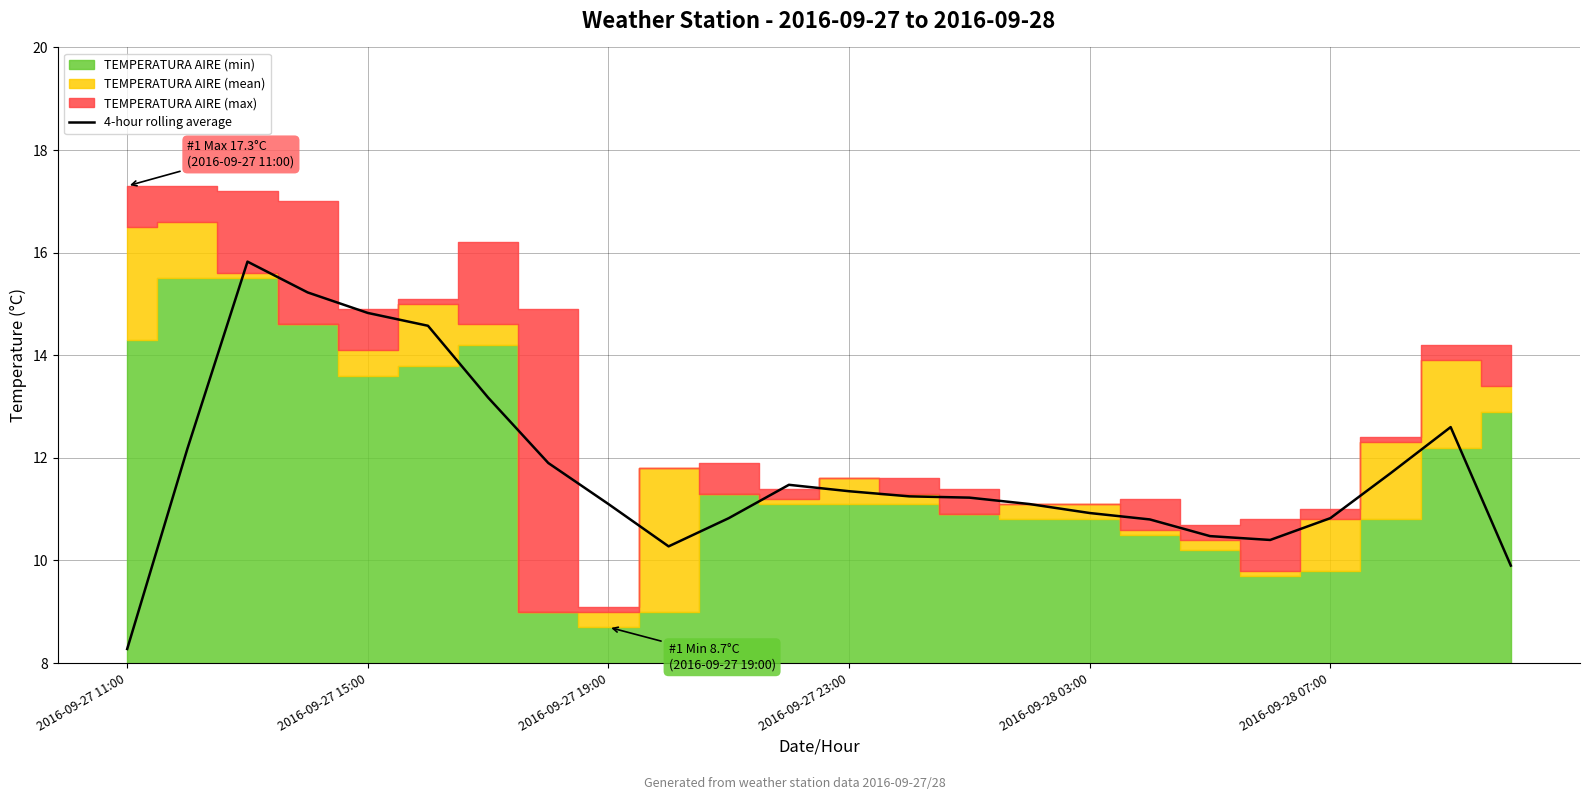

True or false: the data shows 7.5 at 7.

False